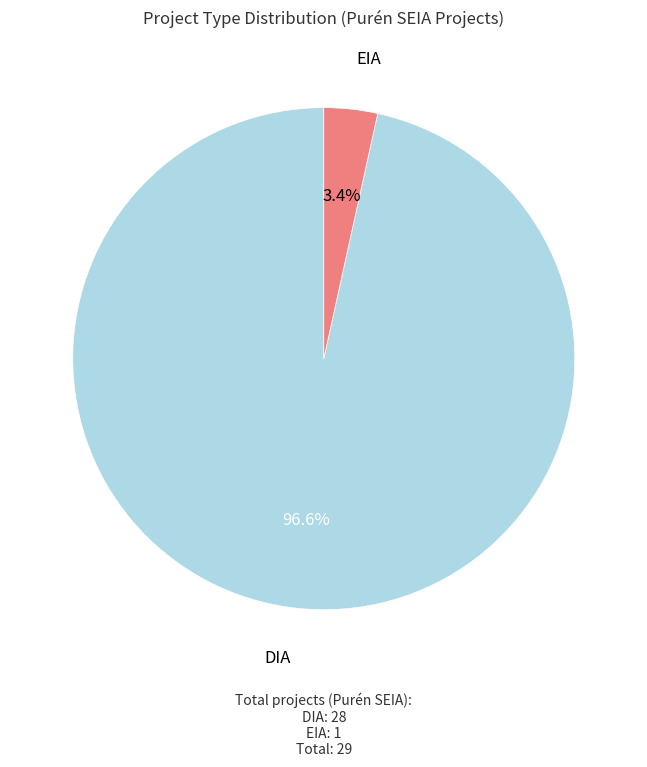

Is there a majority slice in this chart?

Yes